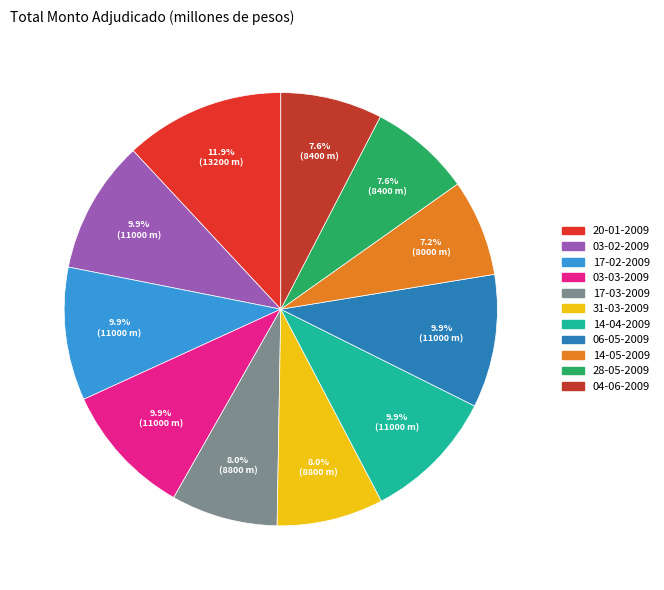

What percentage do 06-05-2009 and 28-05-2009 together represent?

17.5%